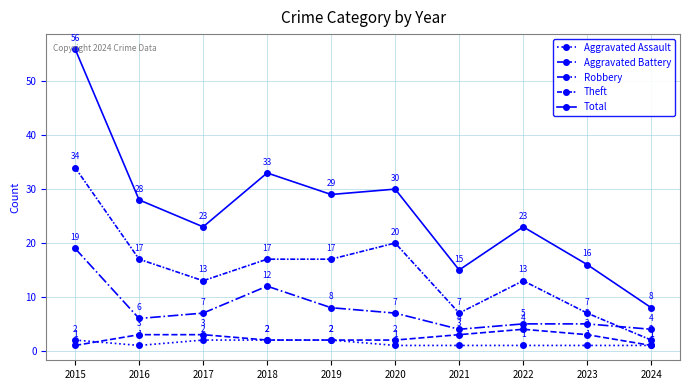

Count the number of data series in this chart.

5